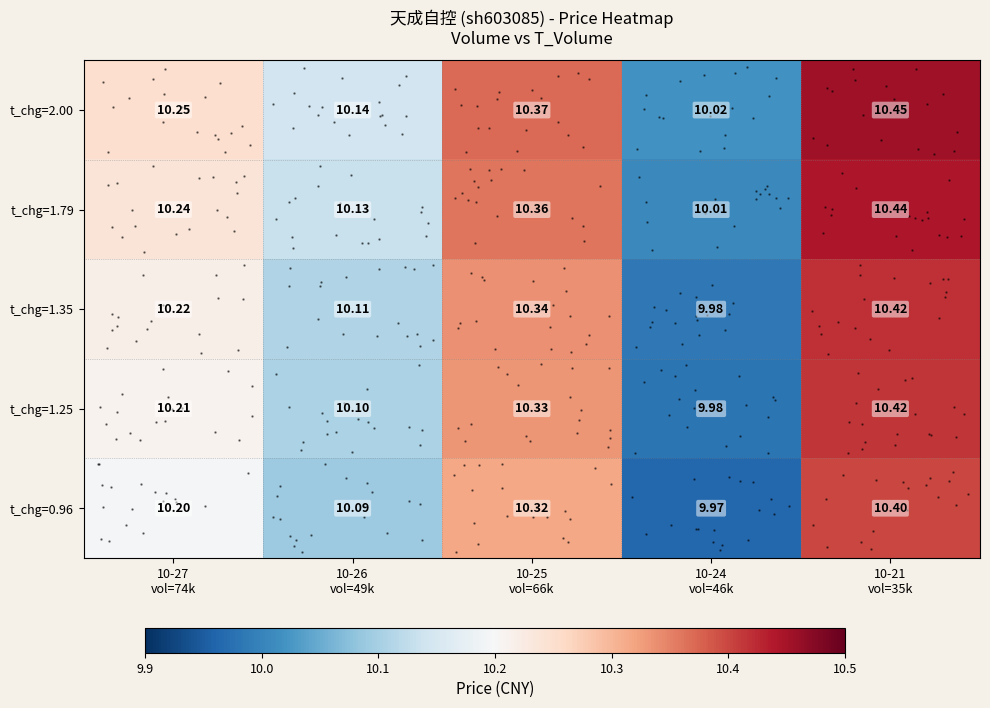

The value of t_chg=1.35 at 10-25 vol=66k is 6.3. True or false?

False